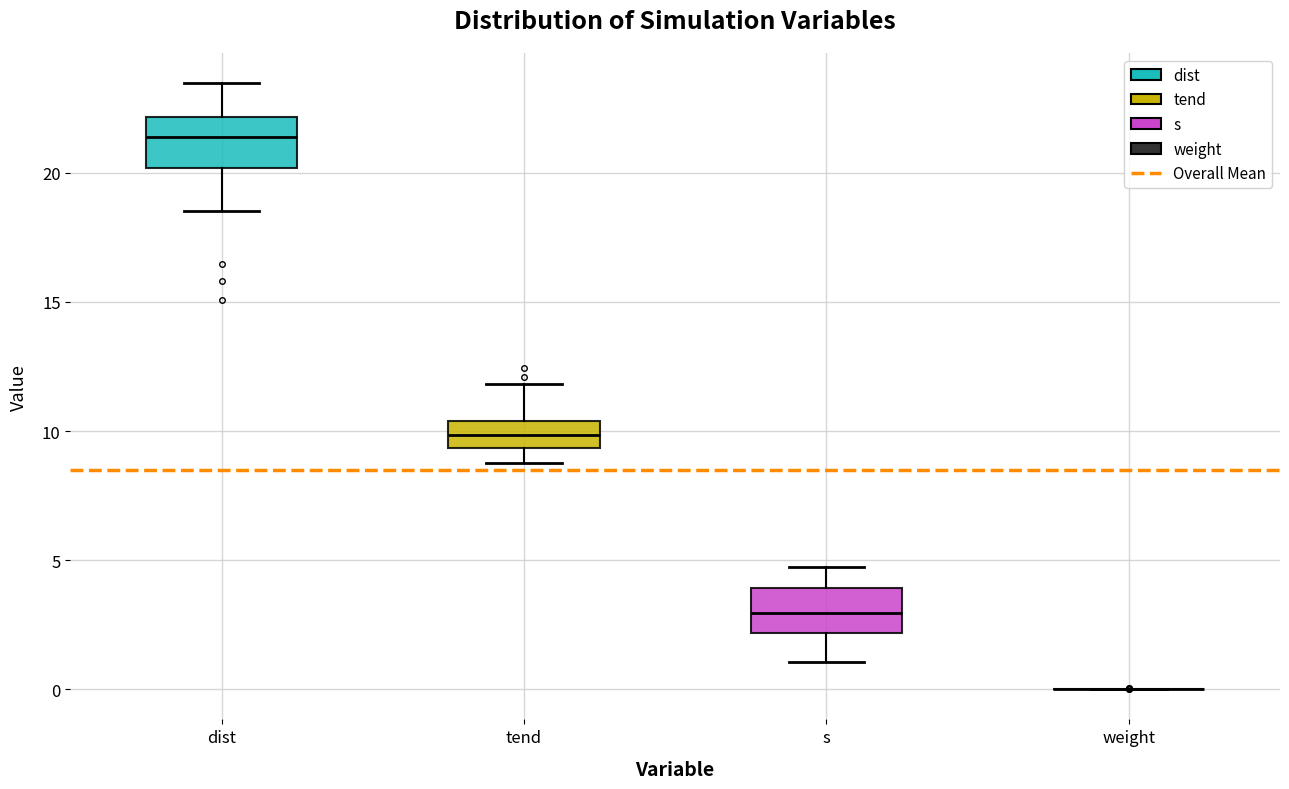

Reading left to right, read every box against the y-axis: the position of its median line, the range the box covers, and the ends of its whiskers. The values are not printed on the chart, so give them approximately, as read against the axis.

dist: median 21.5, box 20.0 to 22.0, whiskers 18.5 to 23.5
tend: median 10.0, box 9.5 to 10.5, whiskers 9.0 to 12.0
s: median 3.0, box 2.0 to 4.0, whiskers 1.0 to 4.5
weight: box collapsed to a line at 0.0, whiskers 0.0 to 0.0